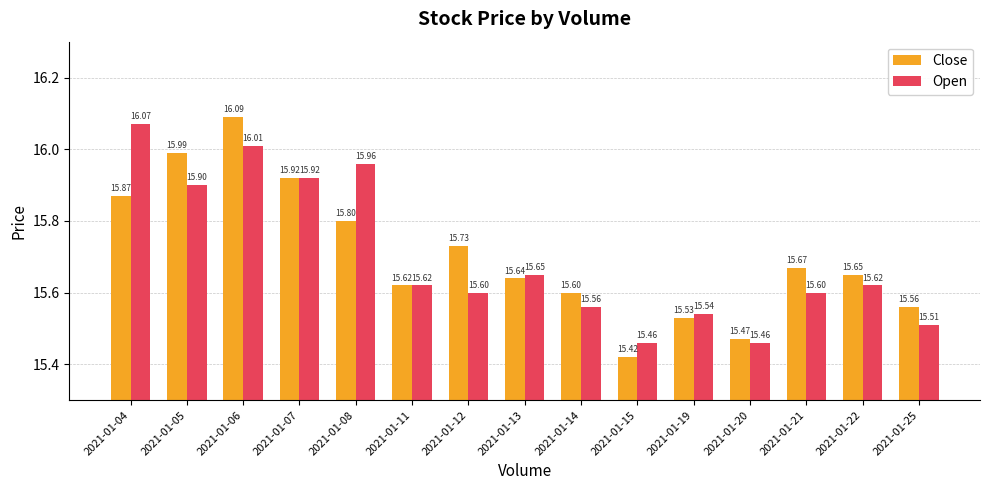

Rank the series by their average value, from lowest to highest.

Open, Close